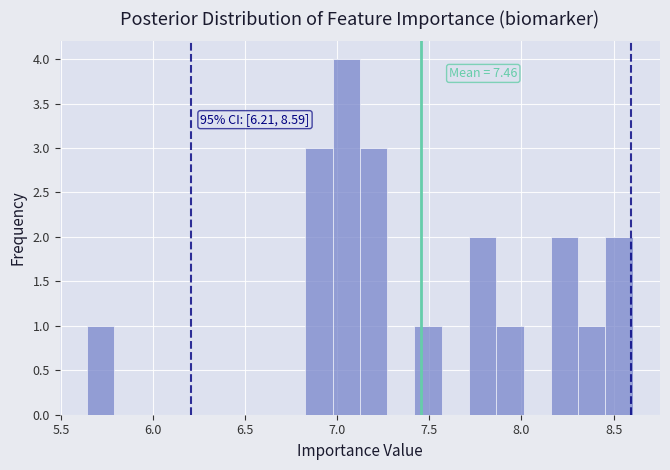

Around what value on the x-axis is the tallest bar? Give the approximate position of its centre, as read against the axis.

7.05